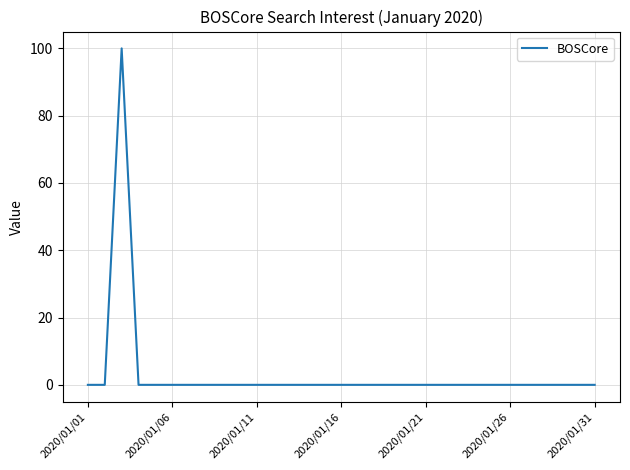

What is the greatest value displayed?

100